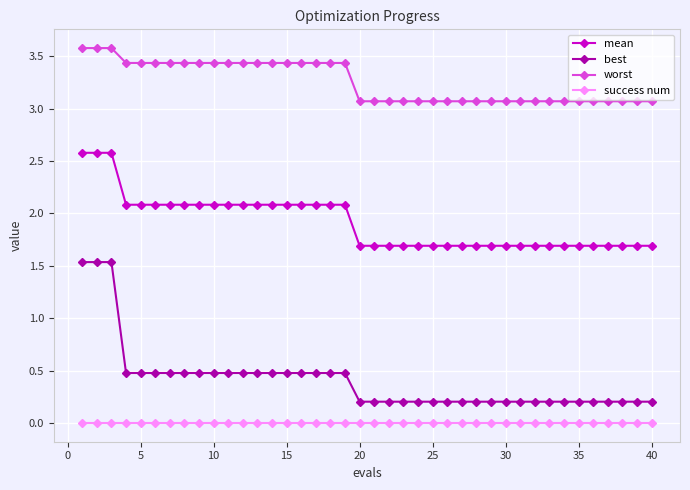

What is the sum of all mean values?

76.5